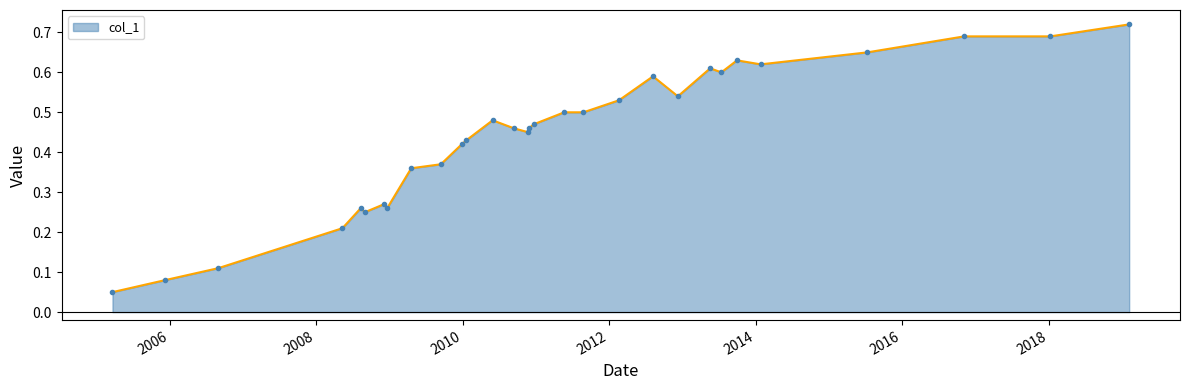

True or false: the data has more than 2 interior local peaks.

True